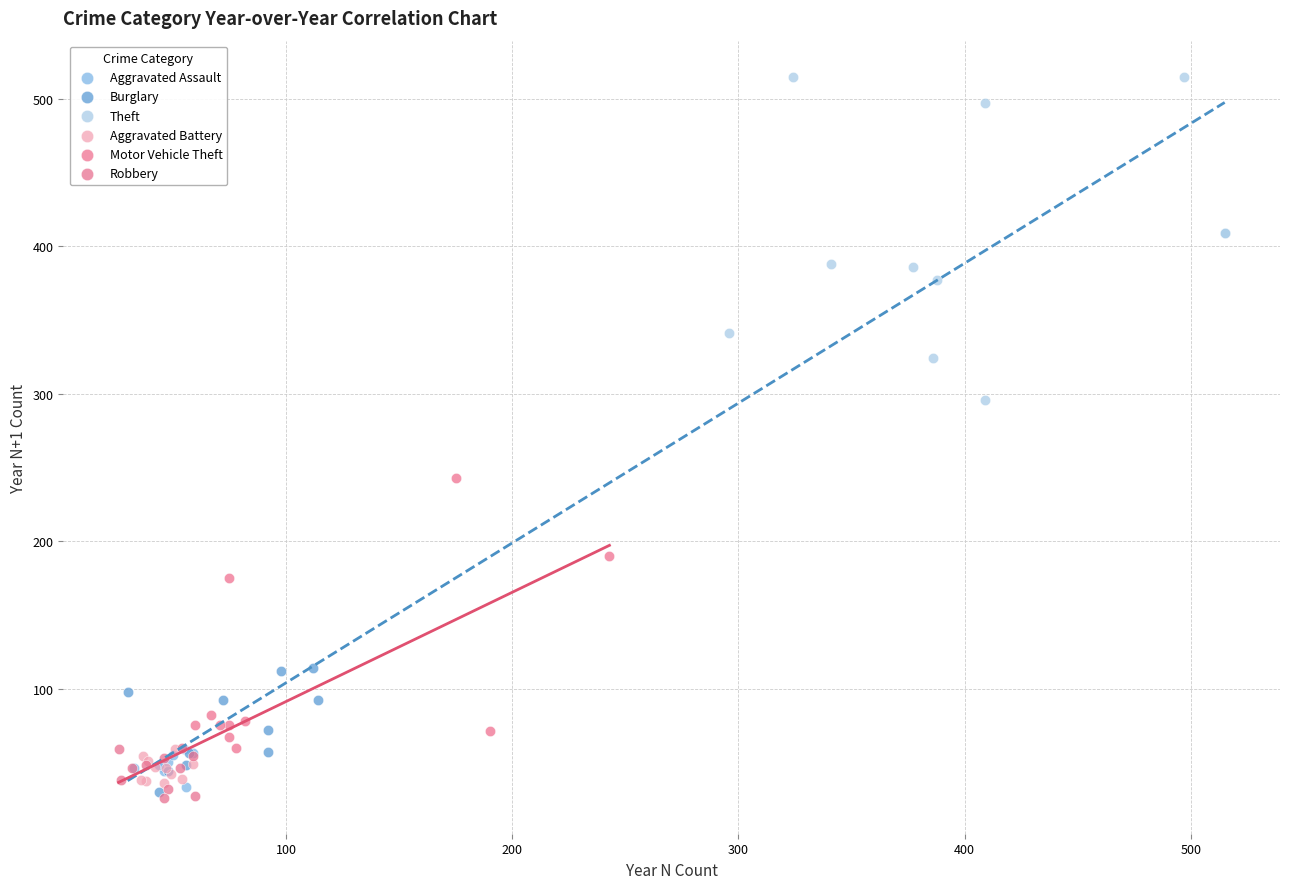

Which series has the largest Y range (max minus min)?

Theft